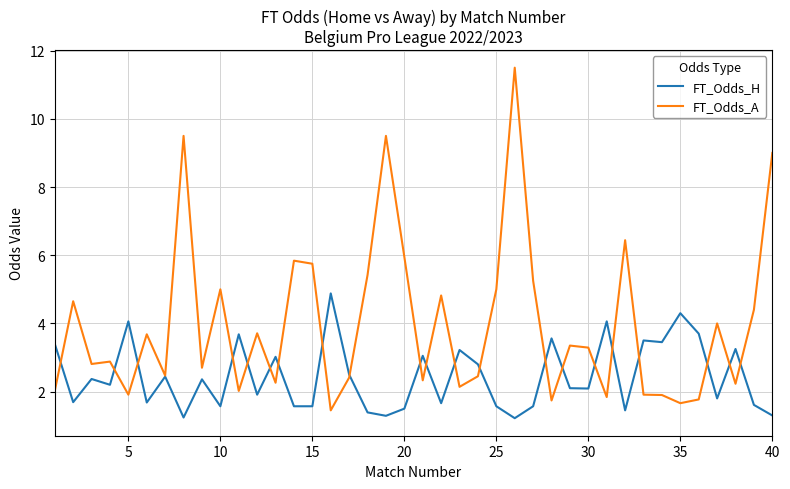

List the series in order of their overall mean, lowest first.

FT_Odds_H, FT_Odds_A